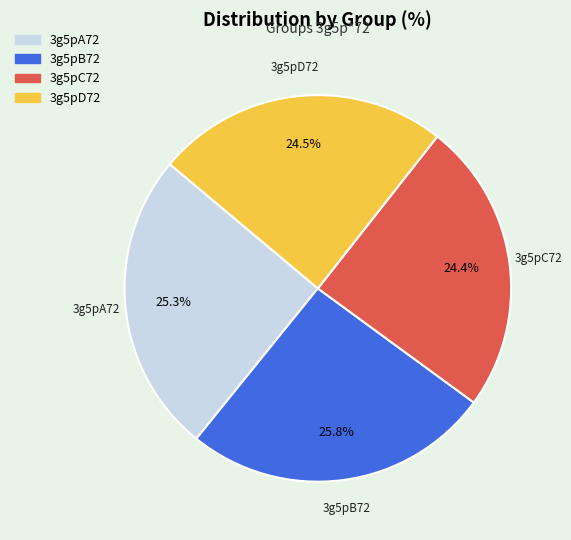

Count the number of slices in the pie.

4